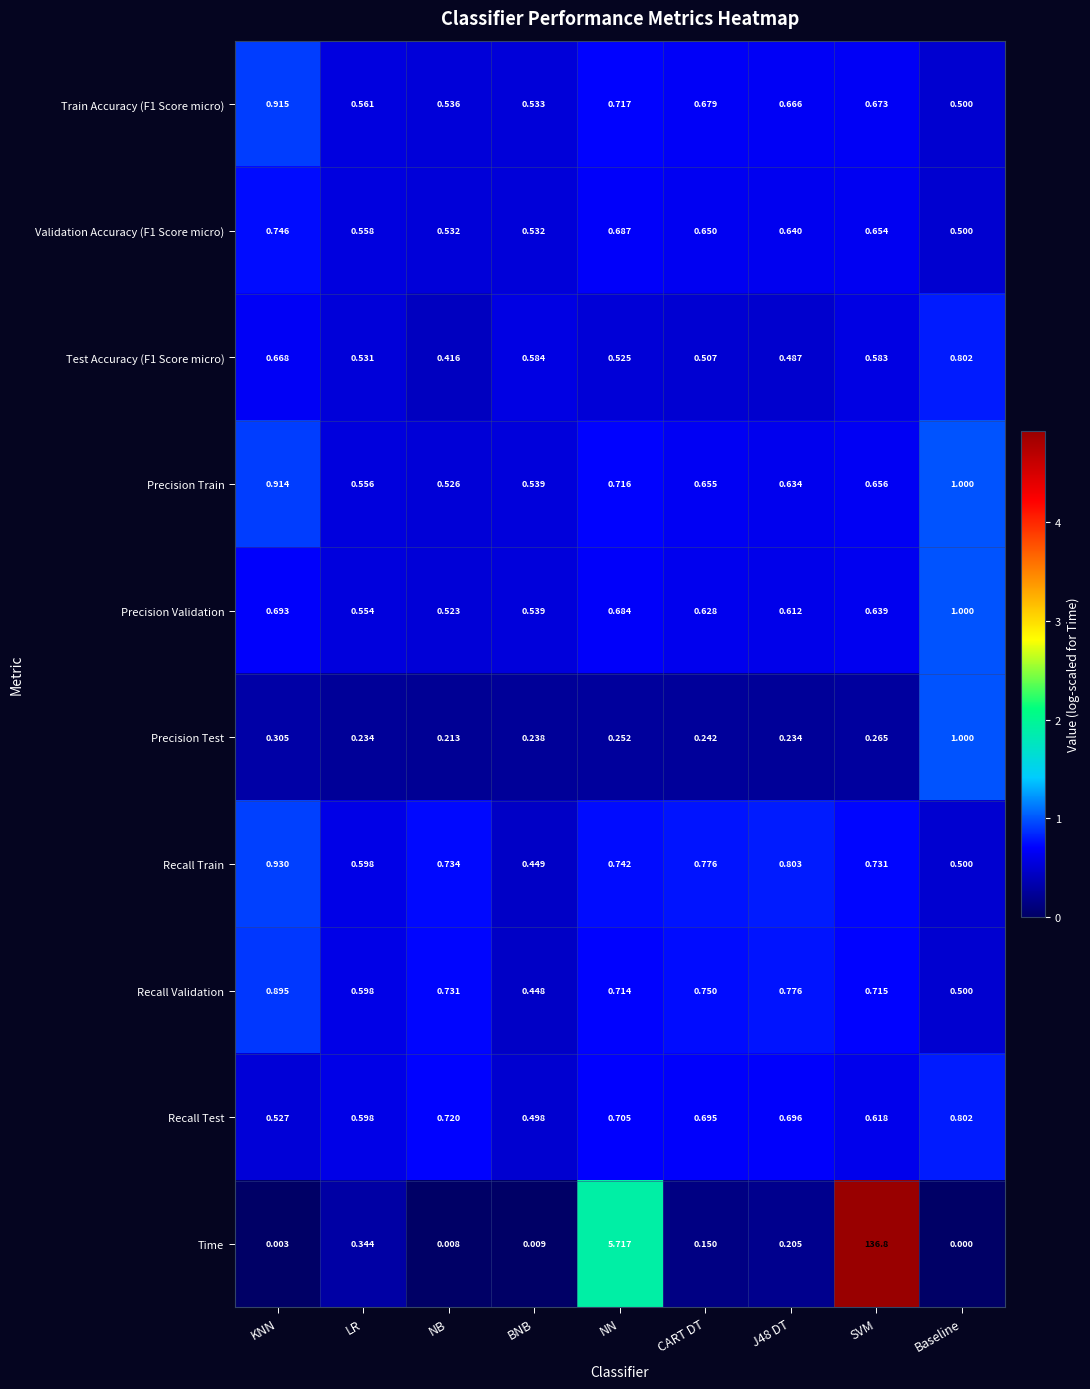

At which label is Recall Train closest to 0?

BNB